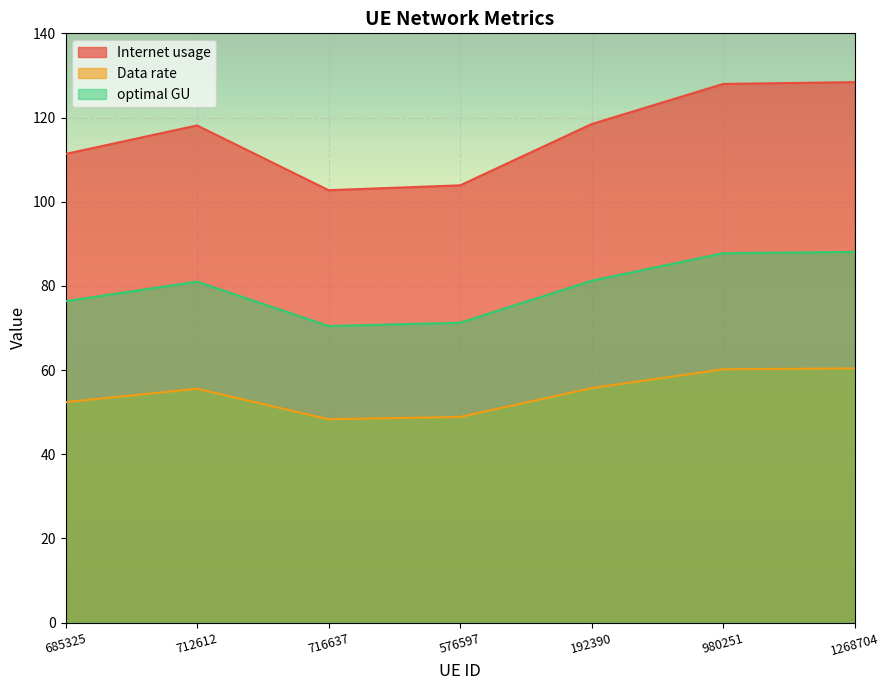

At which category is the sum across all series the highest?

1268704